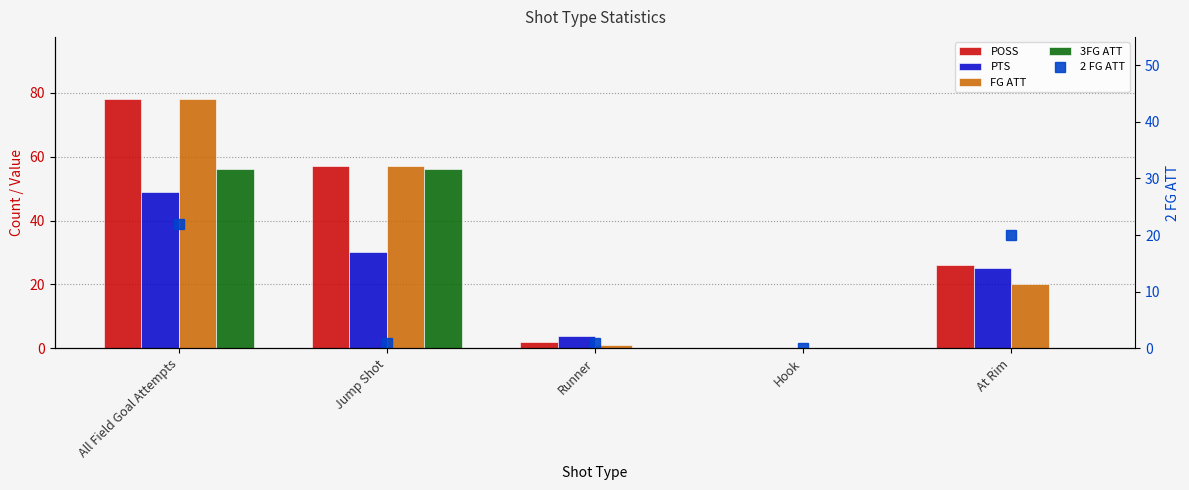

Reading left to right, what are all the values shown in this chart?

POSS: All Field Goal Attempts=78	Jump Shot=57	Runner=2	Hook=0	At Rim=26
PTS: All Field Goal Attempts=49	Jump Shot=30	Runner=4	Hook=0	At Rim=25
FG ATT: All Field Goal Attempts=78	Jump Shot=57	Runner=1	Hook=0	At Rim=20
3FG ATT: All Field Goal Attempts=56	Jump Shot=56	Runner=0	Hook=0	At Rim=0
2 FG ATT: All Field Goal Attempts=22	Jump Shot=1	Runner=1	Hook=0	At Rim=20